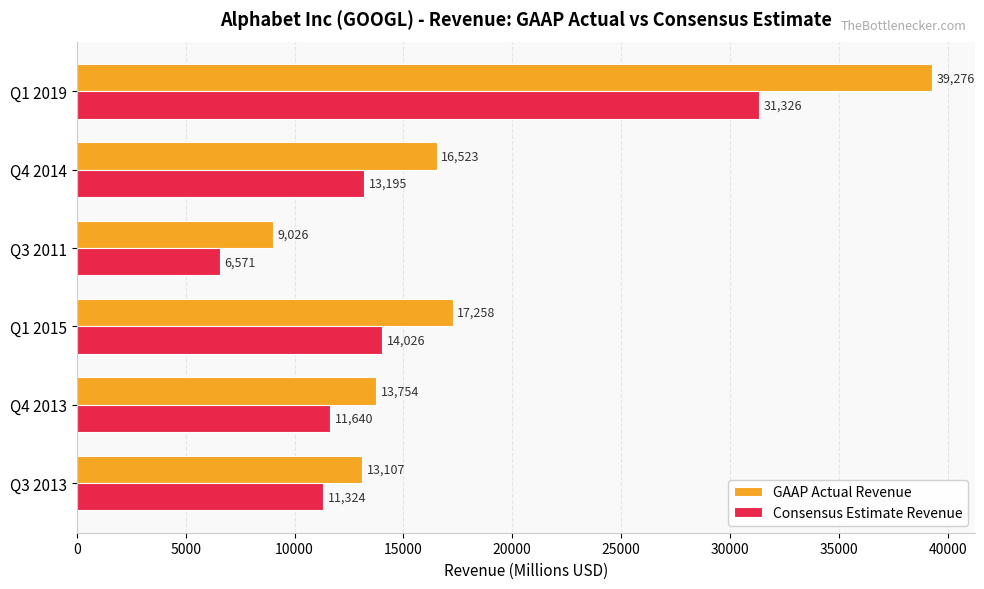

Where is Consensus Estimate Revenue nearest to the value 18948?

Q1 2015